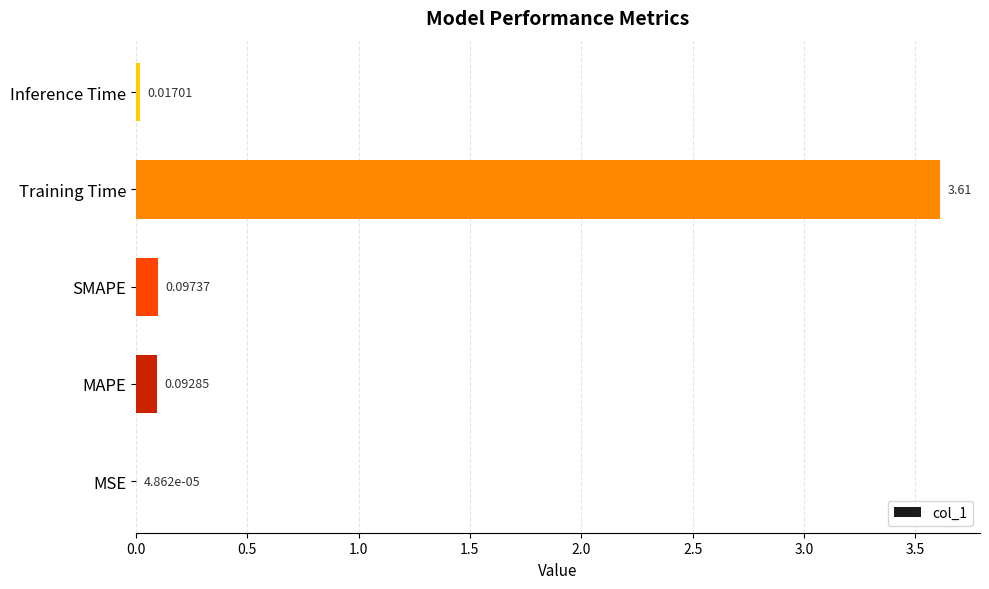

At which category does the chart reach its peak across all series?

Training Time